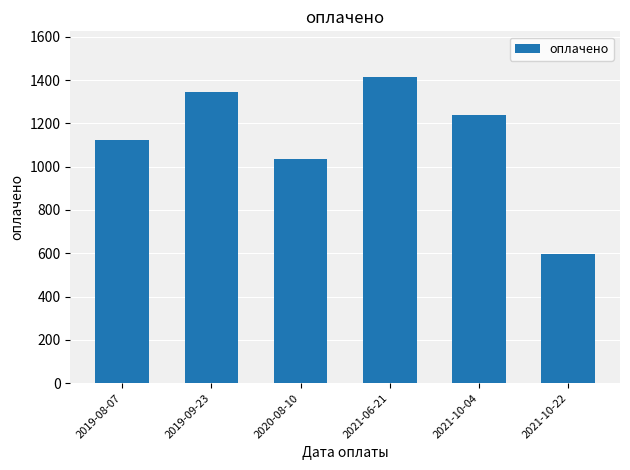

At which label is the value closest to 1004?

2020-08-10